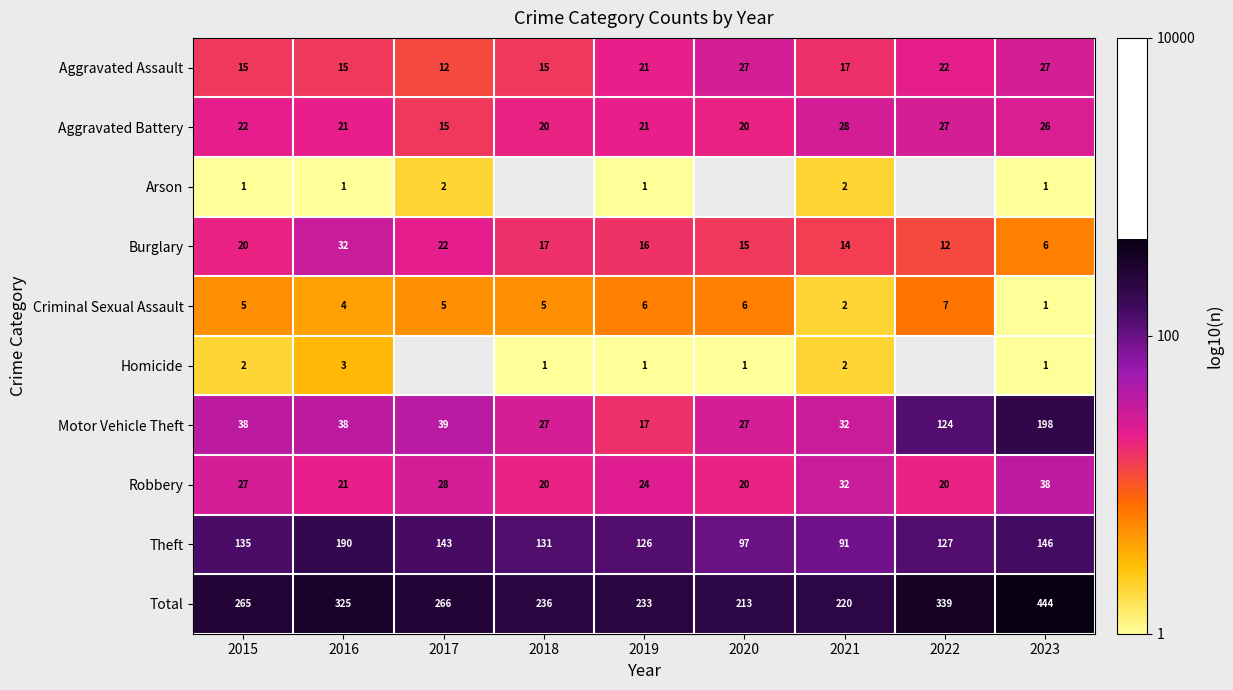

Is the value of Aggravated Battery at 2020 greater than the value of Arson at 2019?

Yes